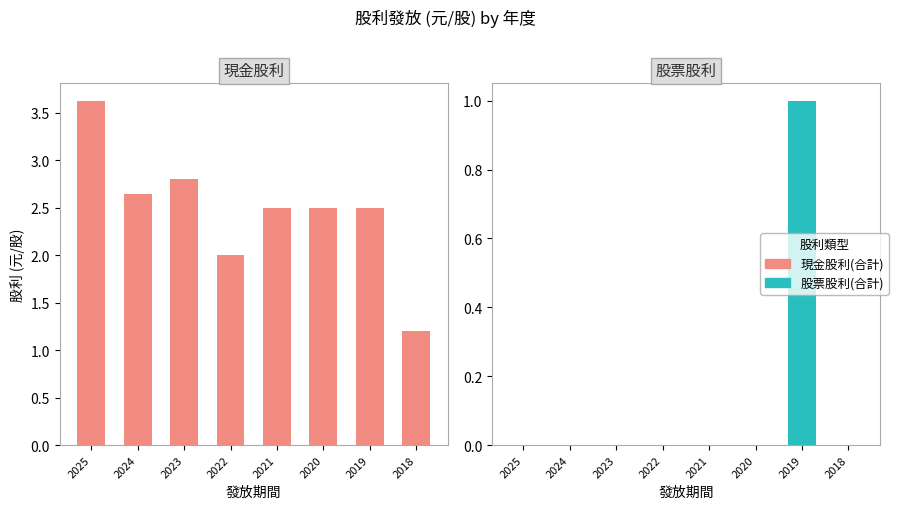

What is the maximum value for 現金股利(合計)?

3.6